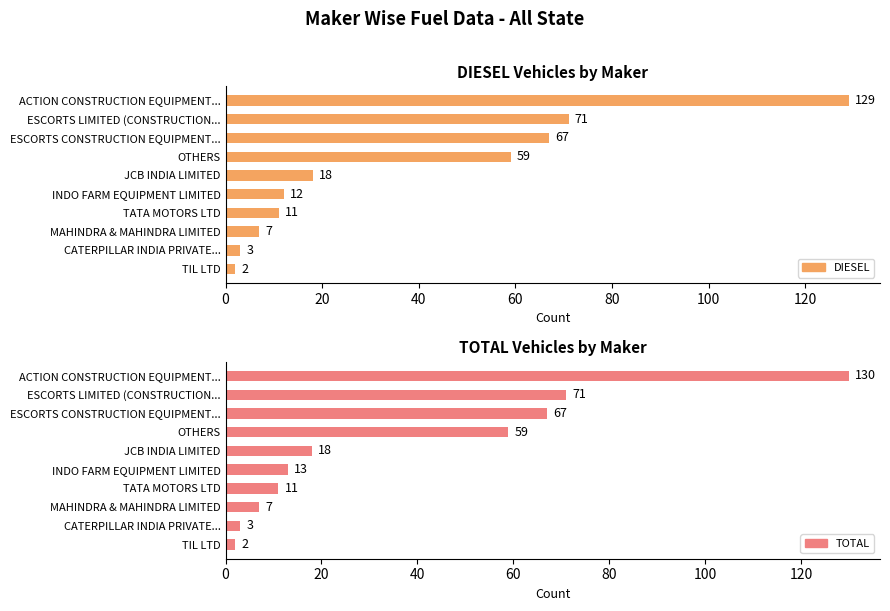

List the series in order of their overall mean, lowest first.

DIESEL, TOTAL